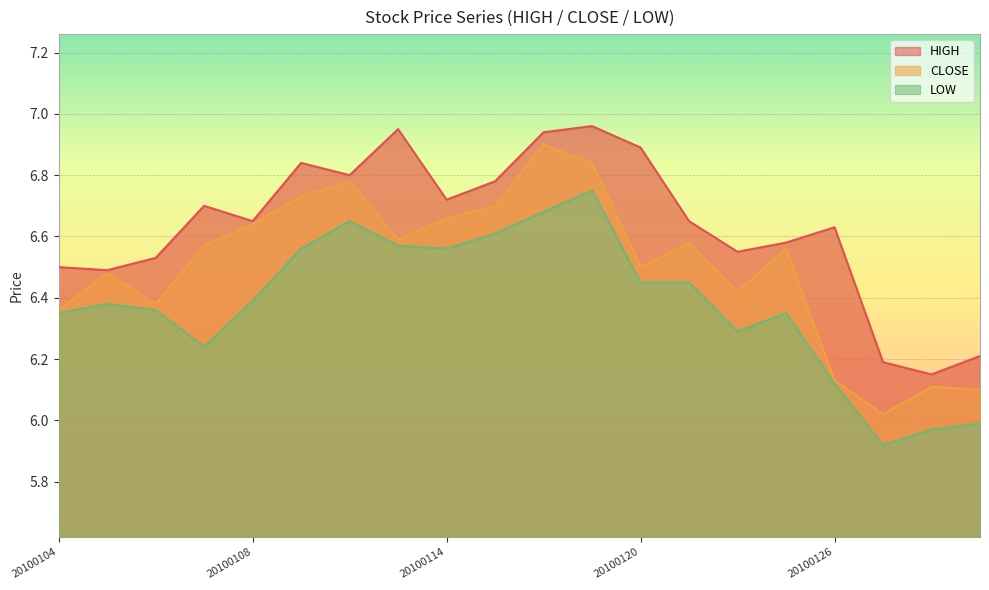

True or false: HIGH and LOW cross at least once.

False